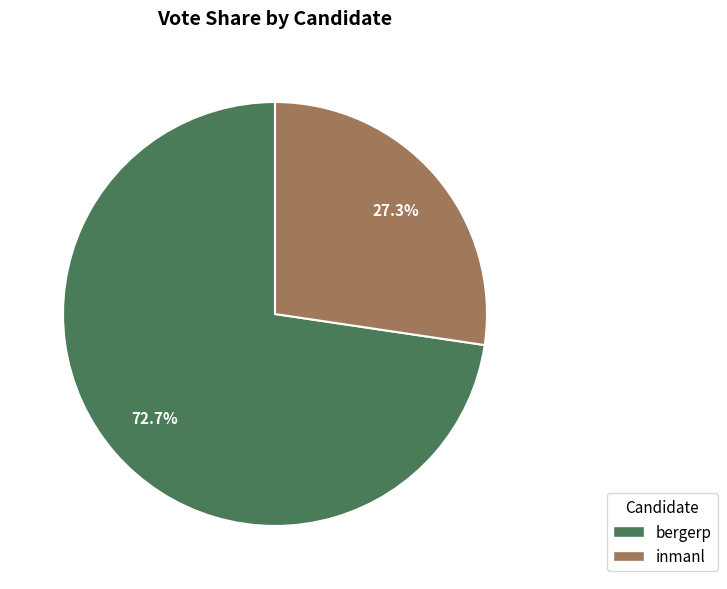

What percentage is NOT represented by inmanl?

72.7%